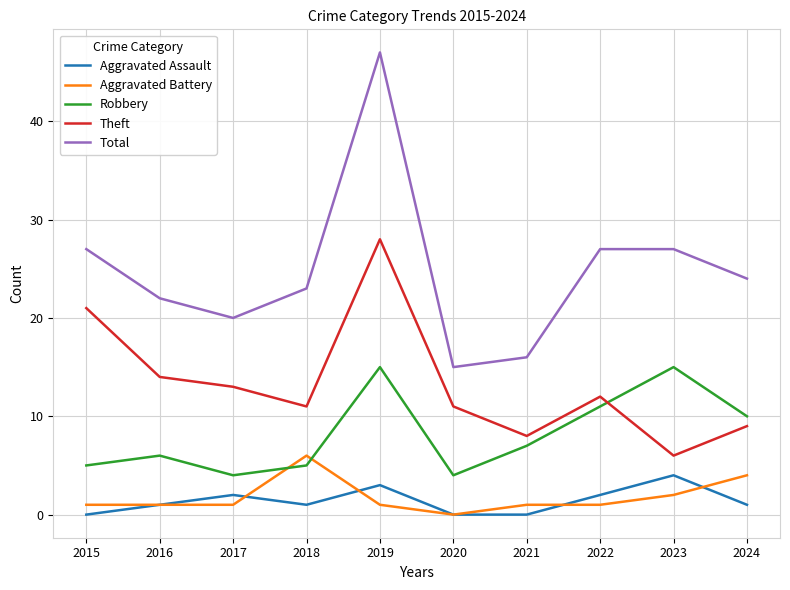

What is the difference between the second highest and second lowest values in the Theft series?

13